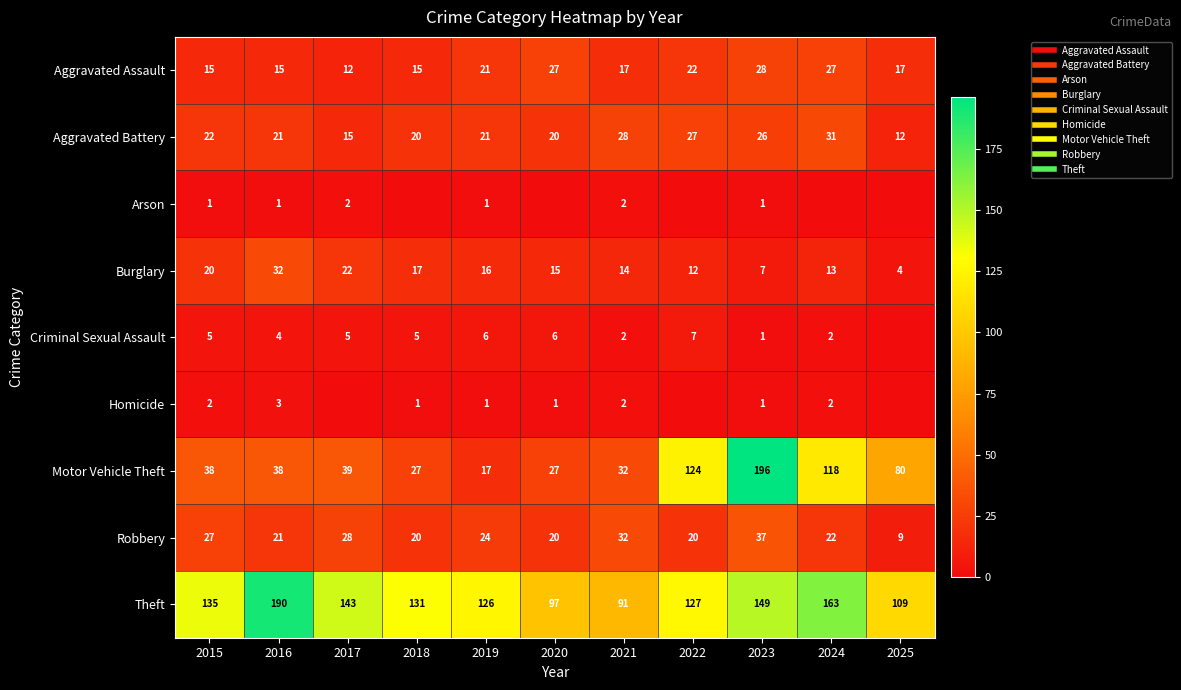

The Homicide series shows 3 at 2015. True or false?

False